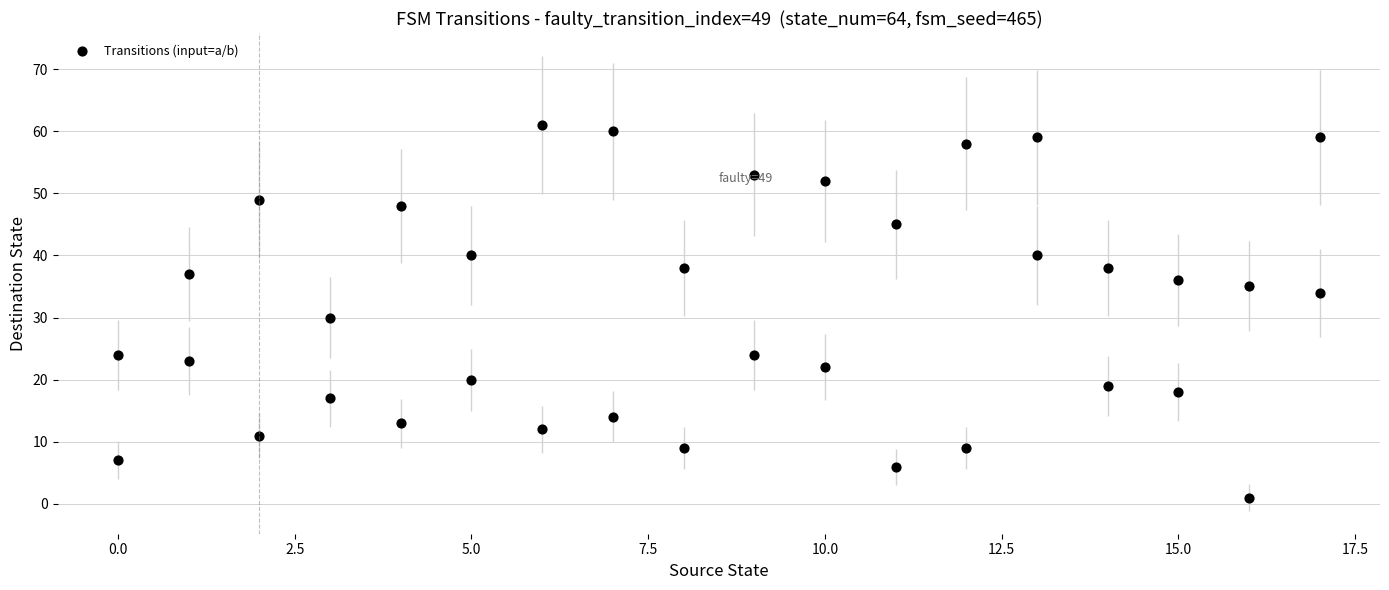

What is the range of X values (max minus min)?

17